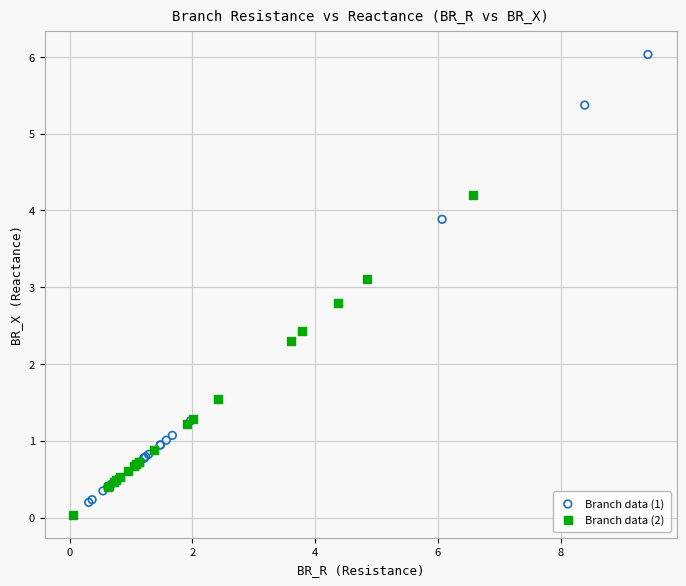

Which series has the largest Y range (max minus min)?

Branch data (1)